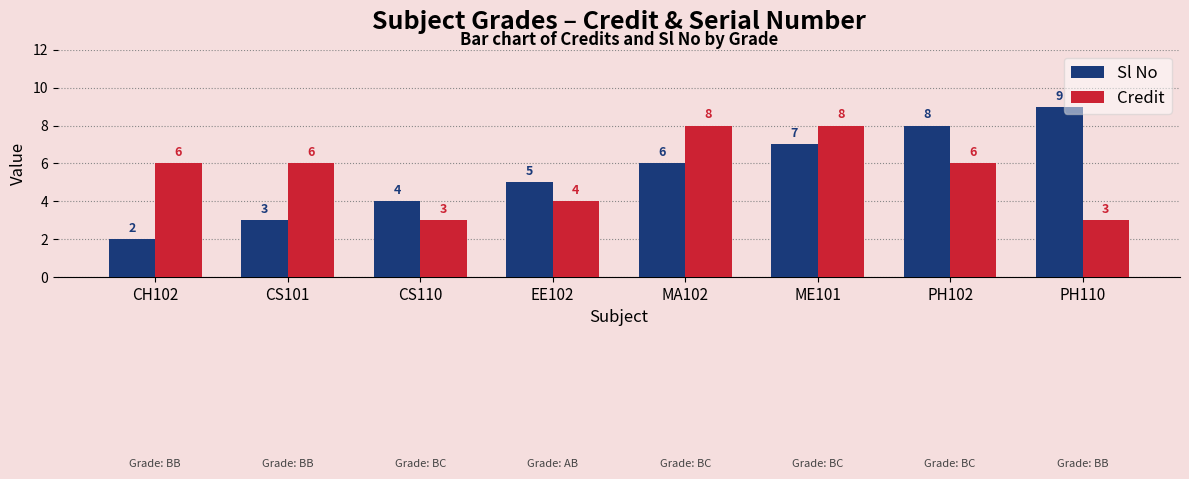

What position from the left is CS101?

2